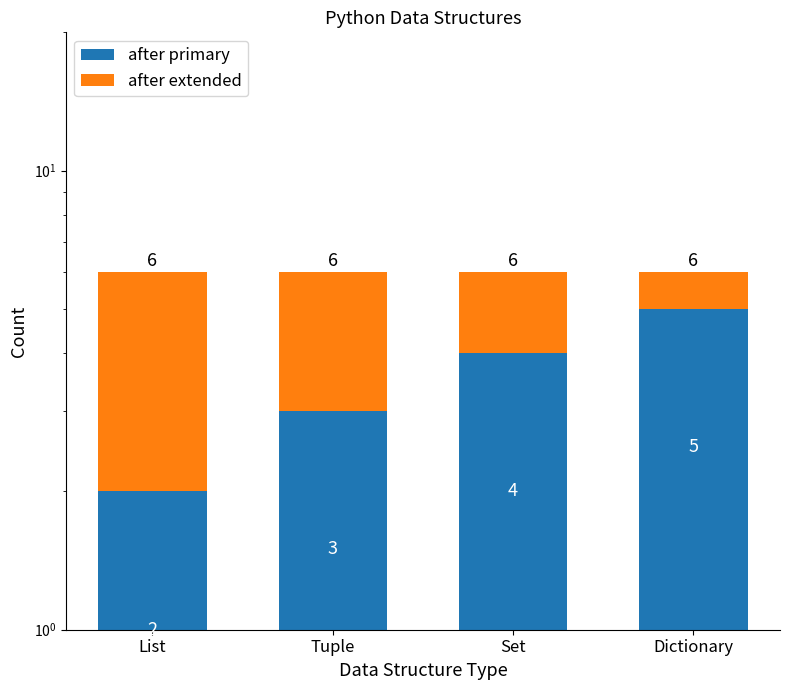

What is the spread (max minus min) of values at Set?

2